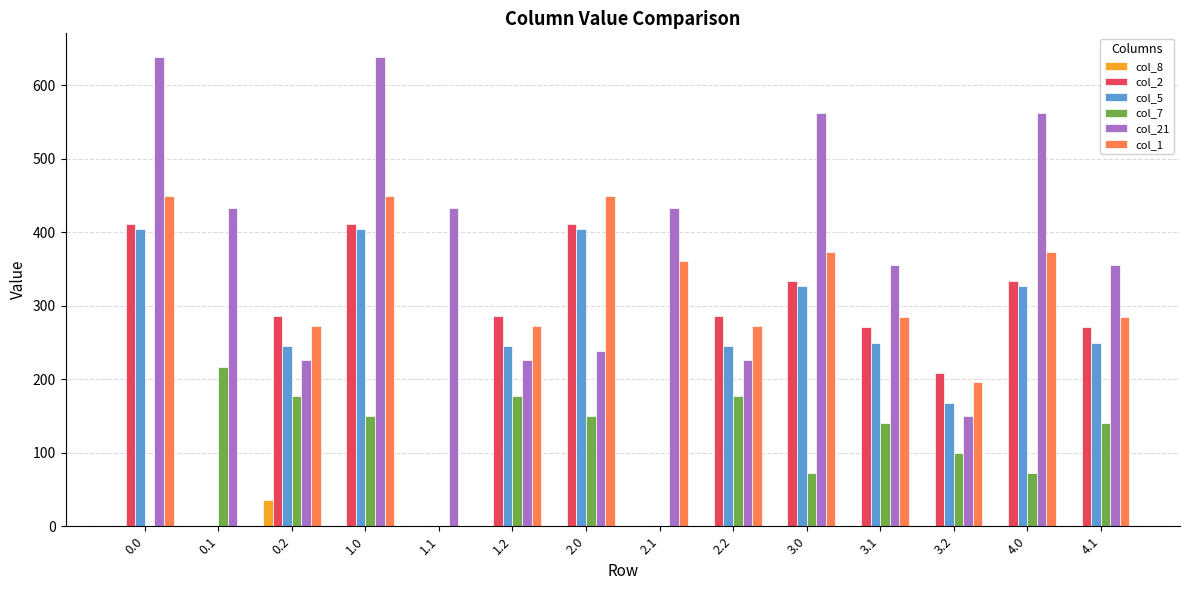

What is the average value of the col_21 series?

391.0